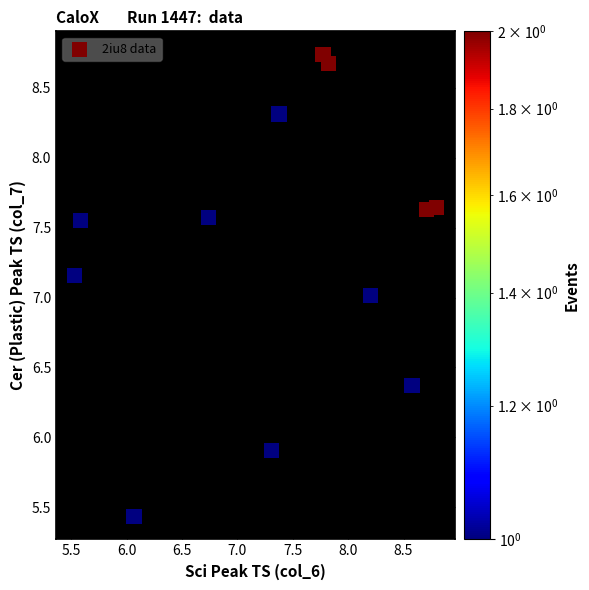

What is the range of Y values (max minus min)?

3.3